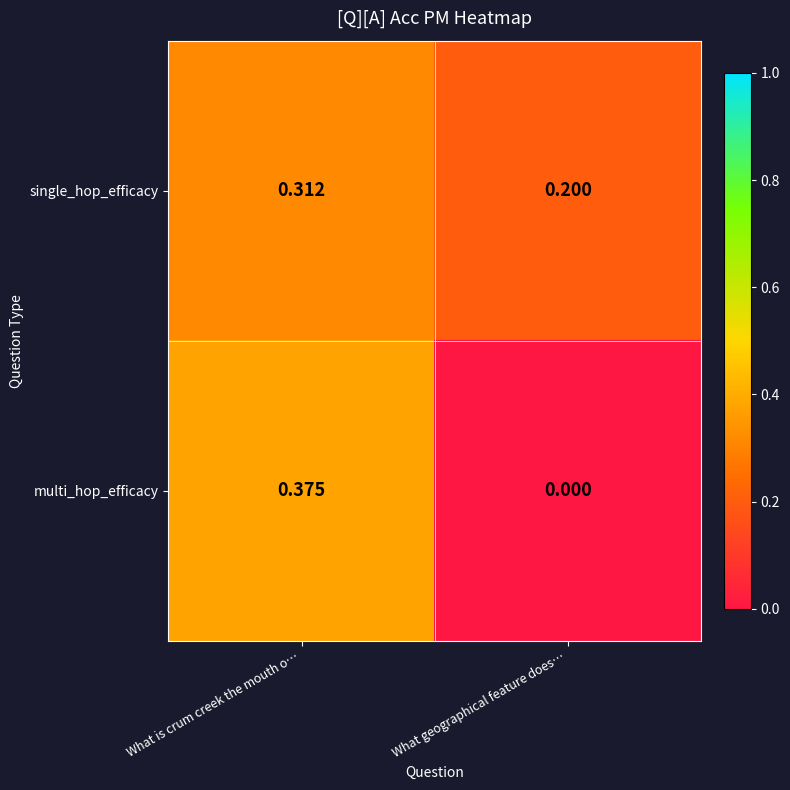

Which series changed the most between What is crum creek the mouth o… and What geographical feature does…?

multi_hop_efficacy